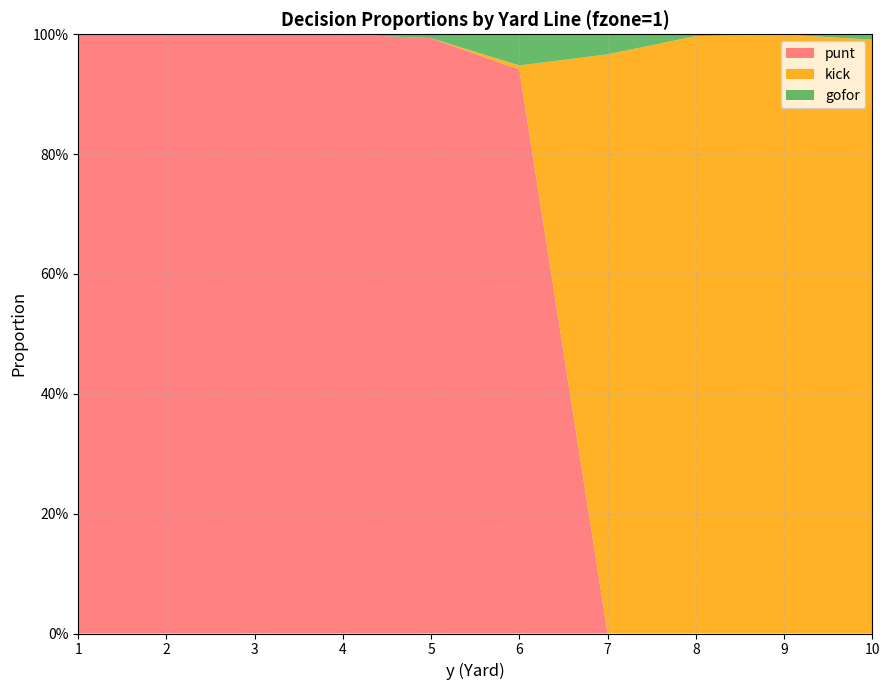

Reading left to right, list all the values displayed in this chart.

punt: 1=1.0	2=1.0	3=1.0	4=1.0	5=1.0	6=0.9	7=0.0	8=0.0	9=0.0	10=0.0
kick: 1=0.0	2=0.0	3=0.0	4=0.0	5=0.0	6=0.0	7=1.0	8=1.0	9=1.0	10=1.0
gofor: 1=0.0	2=0.0	3=0.0	4=0.0	5=0.0	6=0.1	7=0.0	8=0.0	9=0.0	10=0.0